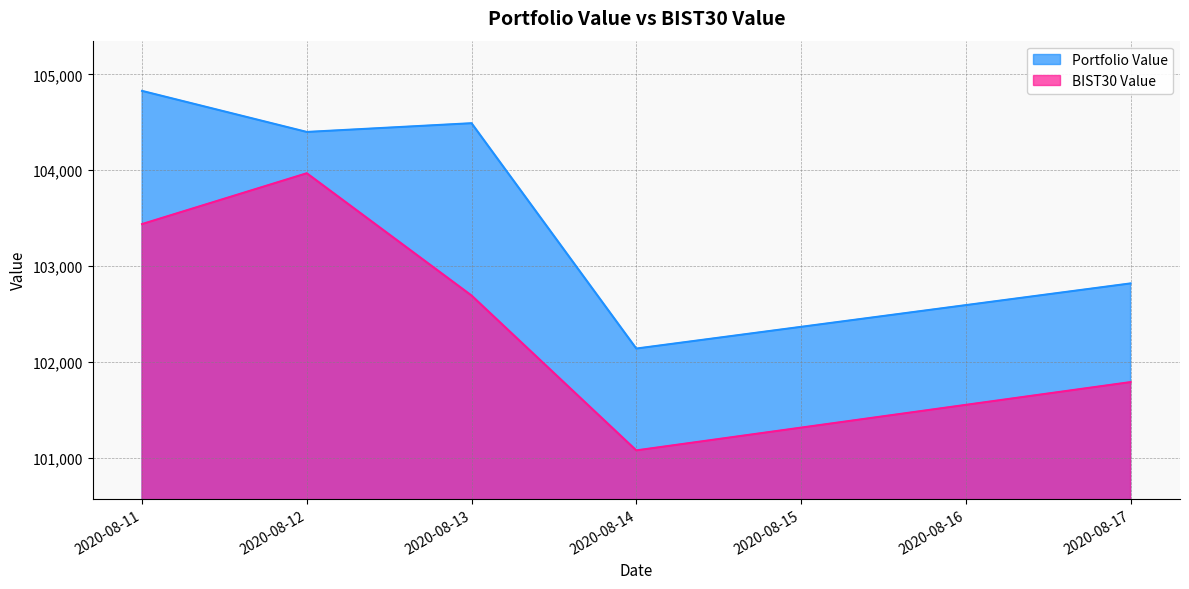

Which label corresponds to the largest value in the chart?

2020-08-11